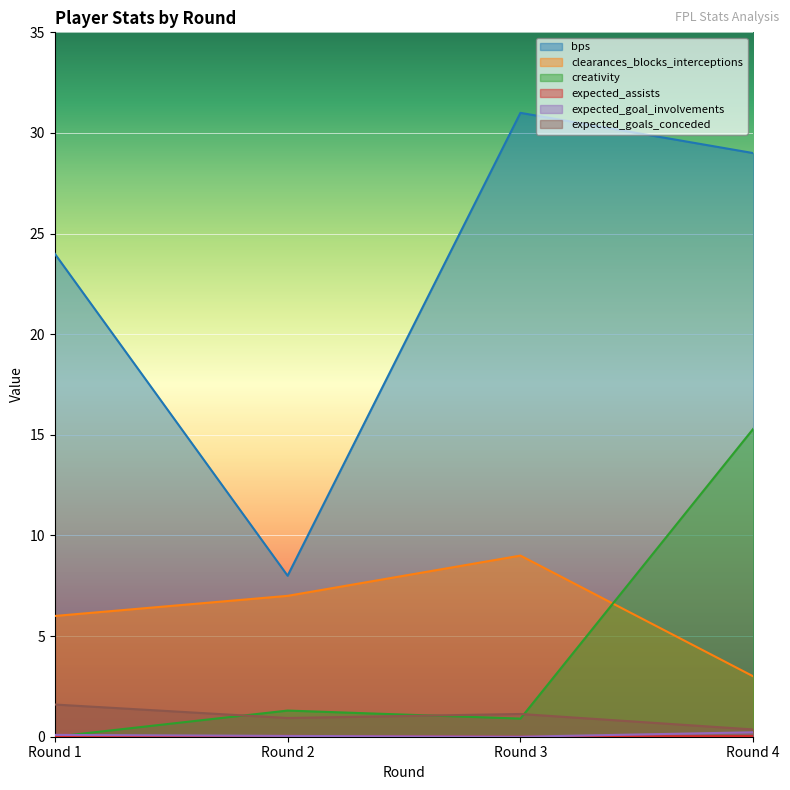

Which category has the lowest value across all series?

Round 1